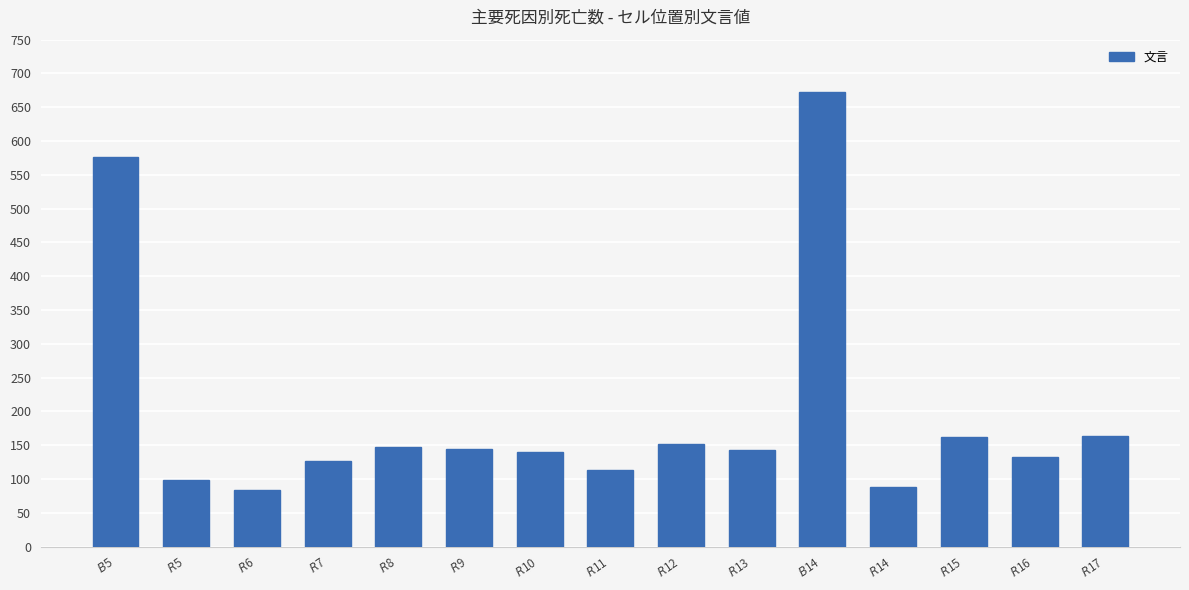

What is the maximum value shown in the chart?

672